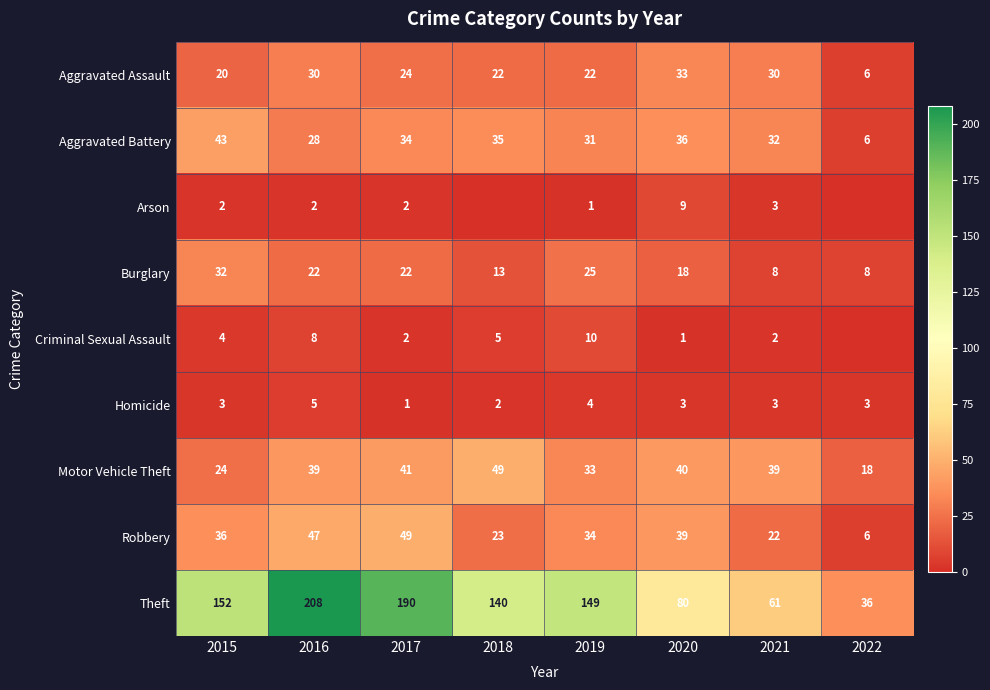

What is the lowest value of the Theft series?

36